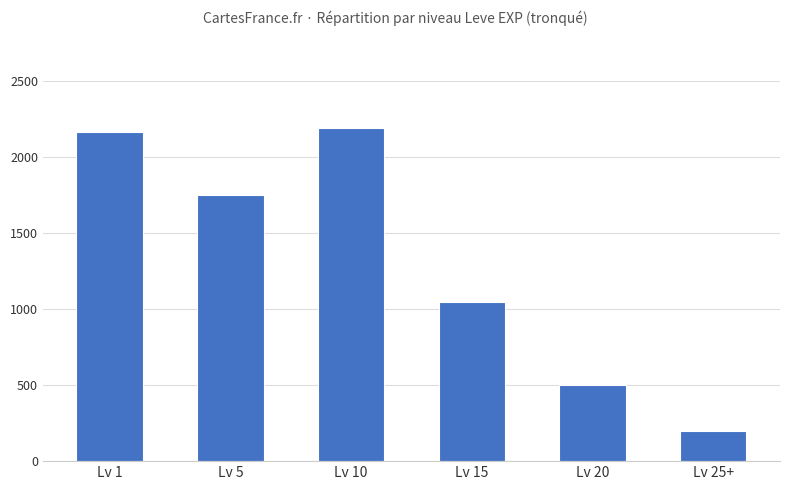

Between Lv 5 and Lv 25+, which is larger?

Lv 5